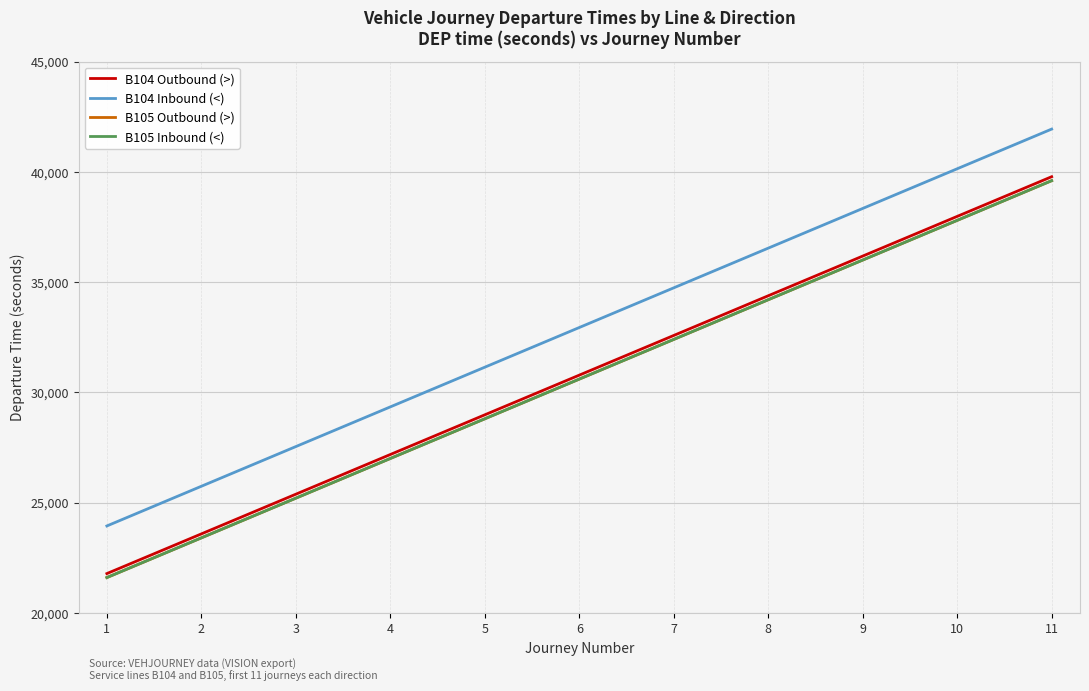

Reading right to left, transcribe all the data shown in this chart.

B104 Outbound (>): 11=39780	10=37980	9=36180	8=34380	7=32580	6=30780	5=28980	4=27180	3=25380	2=23580	1=21780
B104 Inbound (<): 11=41940	10=40140	9=38340	8=36540	7=34740	6=32940	5=31140	4=29340	3=27540	2=25740	1=23940
B105 Outbound (>): 11=39600	10=37800	9=36000	8=34200	7=32400	6=30600	5=28800	4=27000	3=25200	2=23400	1=21600
B105 Inbound (<): 11=39600	10=37800	9=36000	8=34200	7=32400	6=30600	5=28800	4=27000	3=25200	2=23400	1=21600